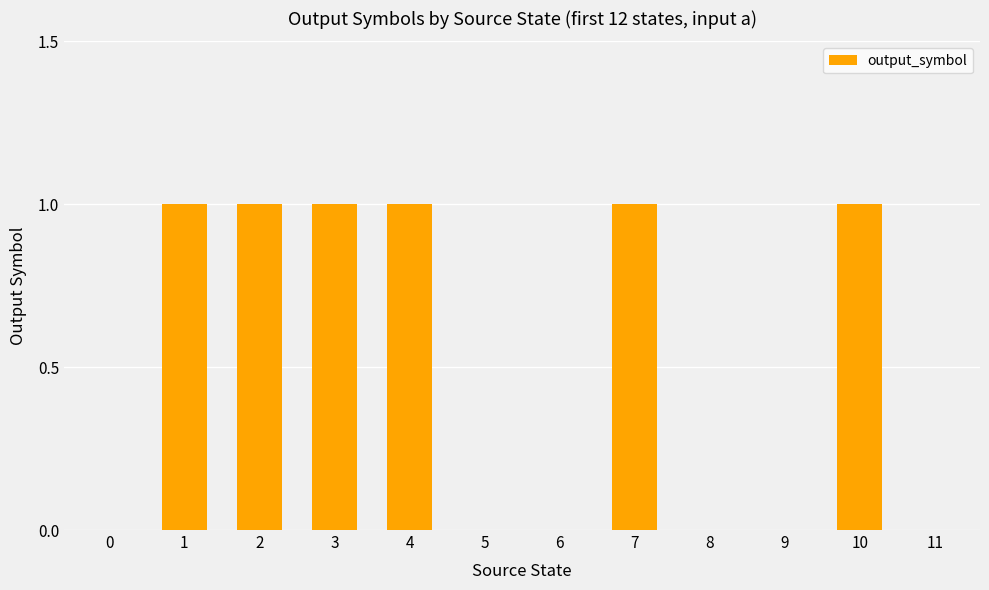

True or false: the data shows 1 at 10.

True